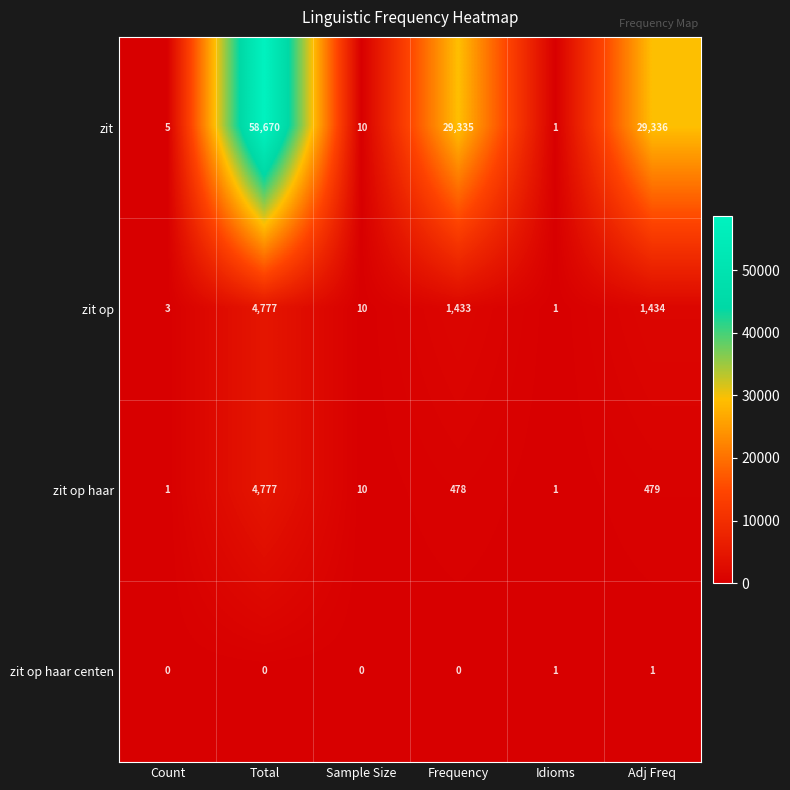

The value of zit op at Adj Freq is 1434. True or false?

True